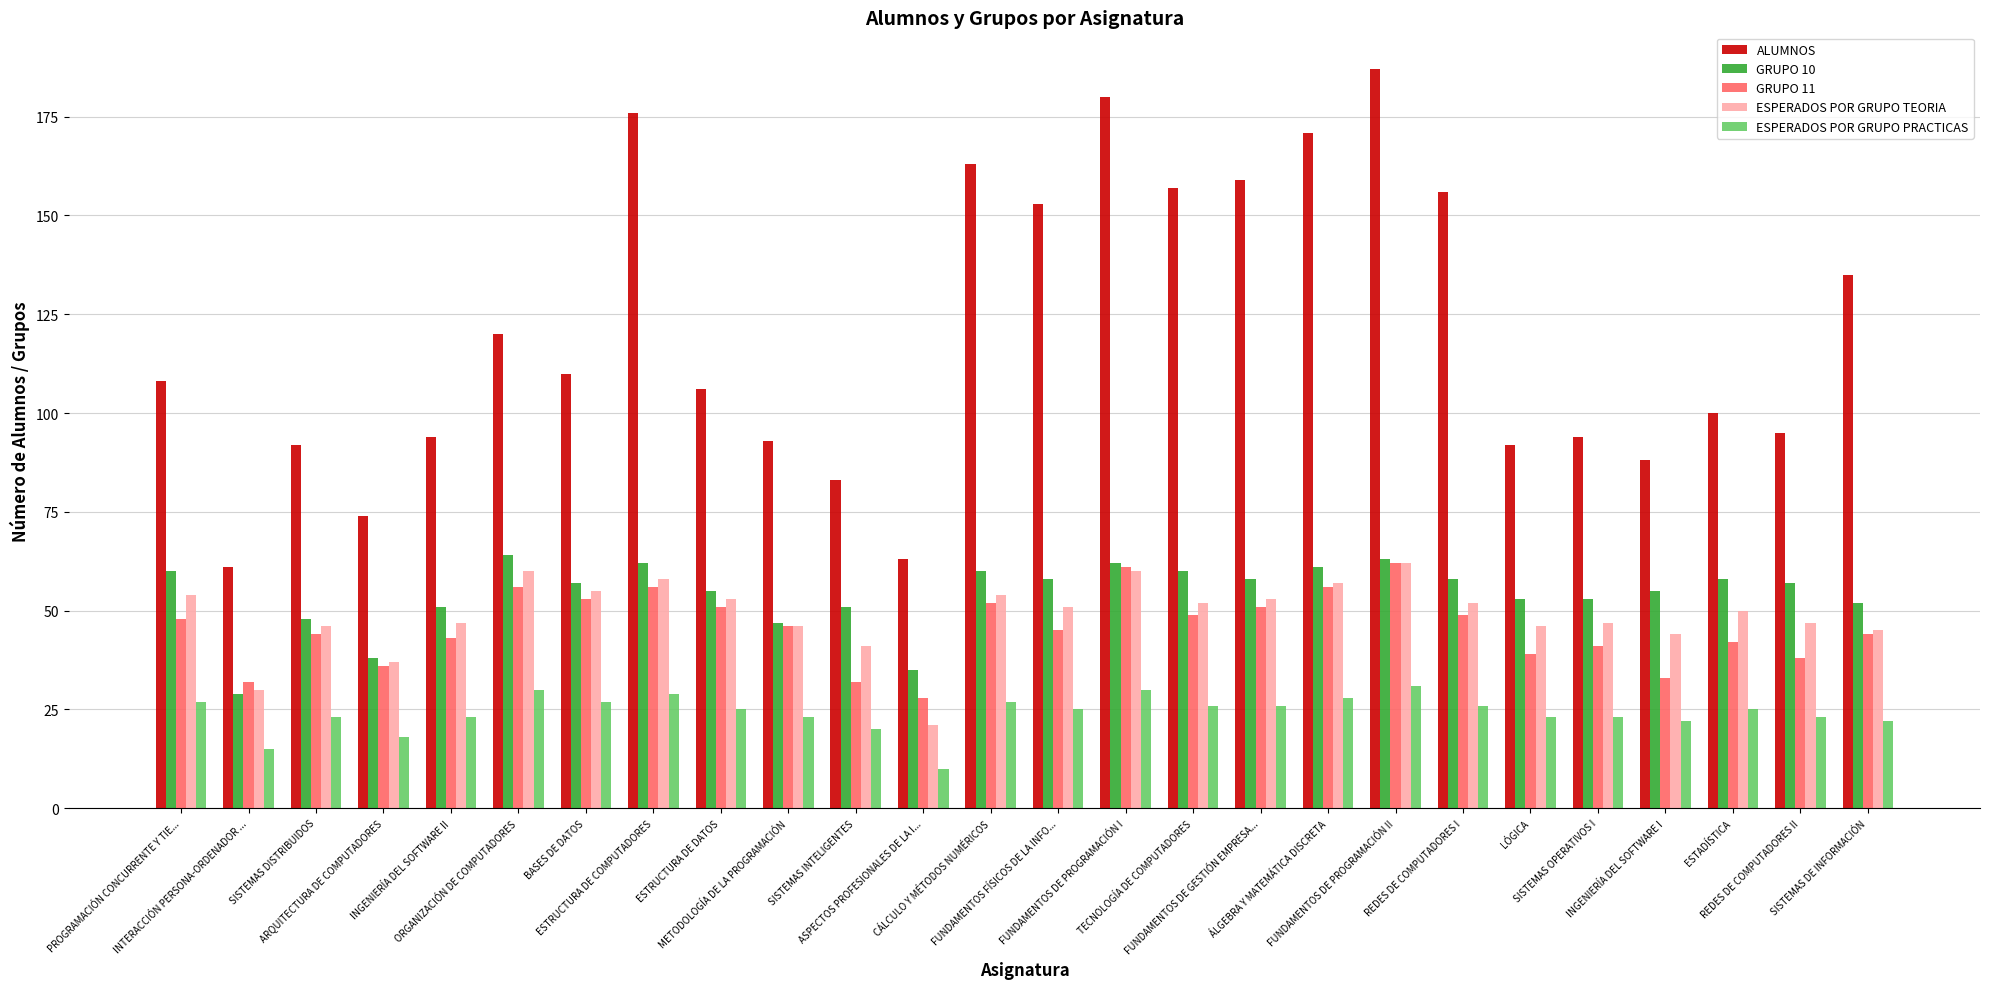

At which label does ESPERADOS POR GRUPO PRACTICAS reach its minimum?

ASPECTOS PROFESIONALES DE LA I...